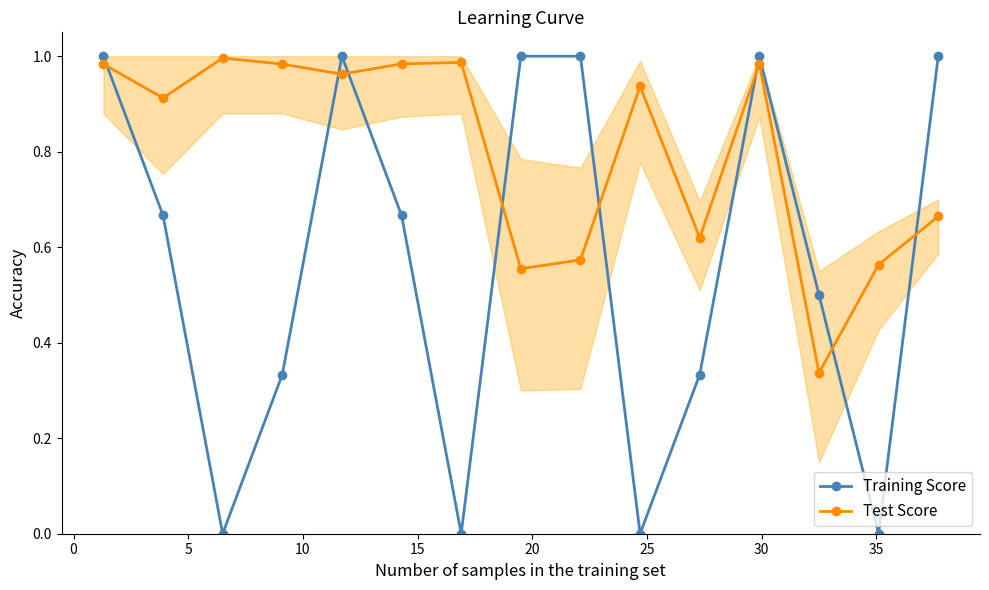

After their last crossing, which series has the higher values: Test Score or Training Score?

Training Score